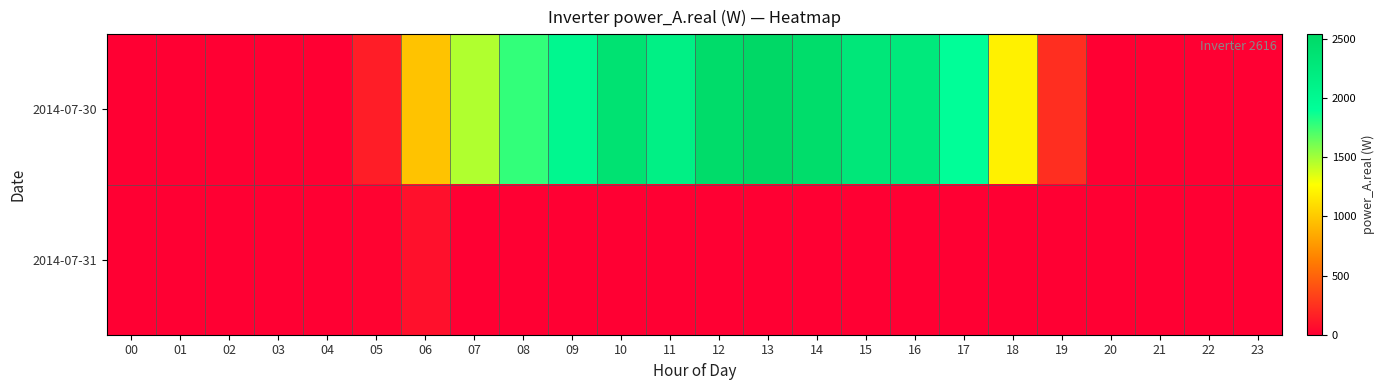

Rank the series at 18 from highest to lowest value.

2014-07-30, 2014-07-31